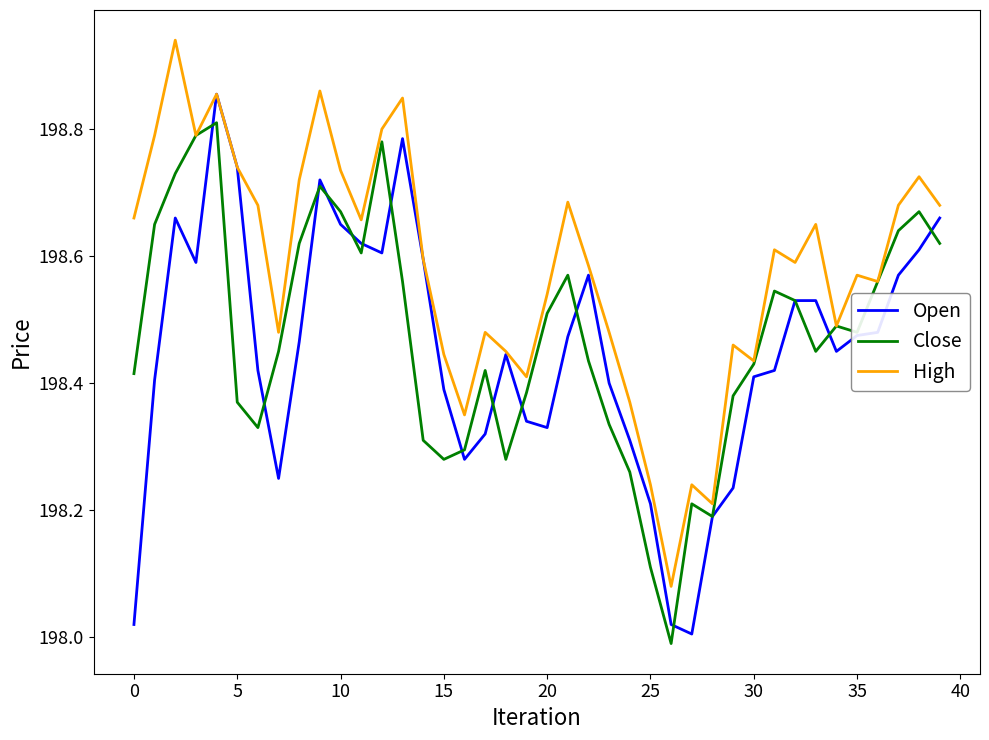

Rank the series by their maximum value, from lowest to highest.

Close, Open, High